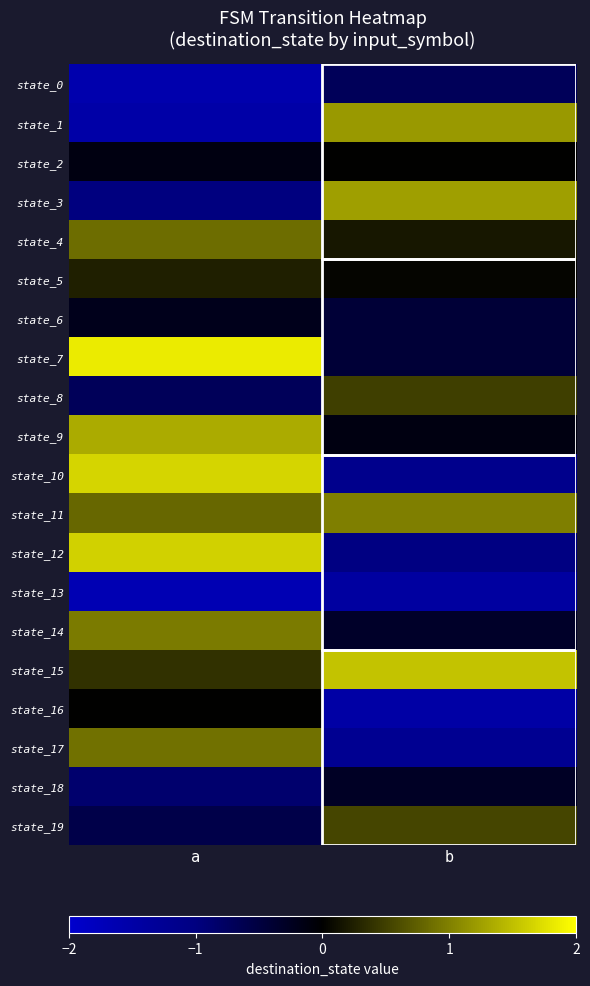

Between b and a, which is larger?

b